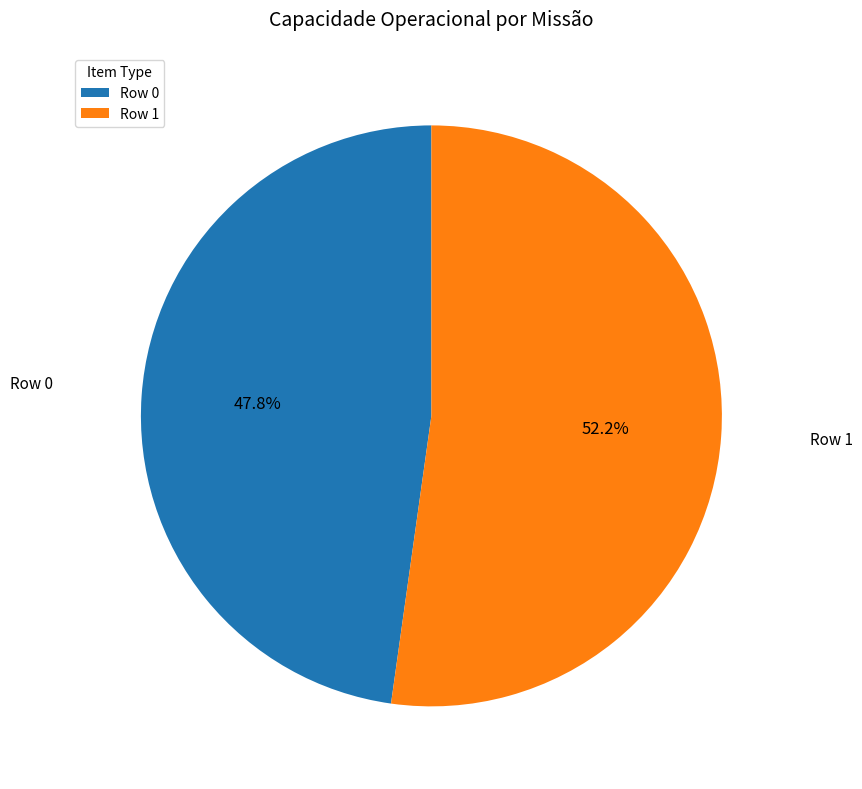

To the nearest percent, what portion does Row 1 represent?

52%